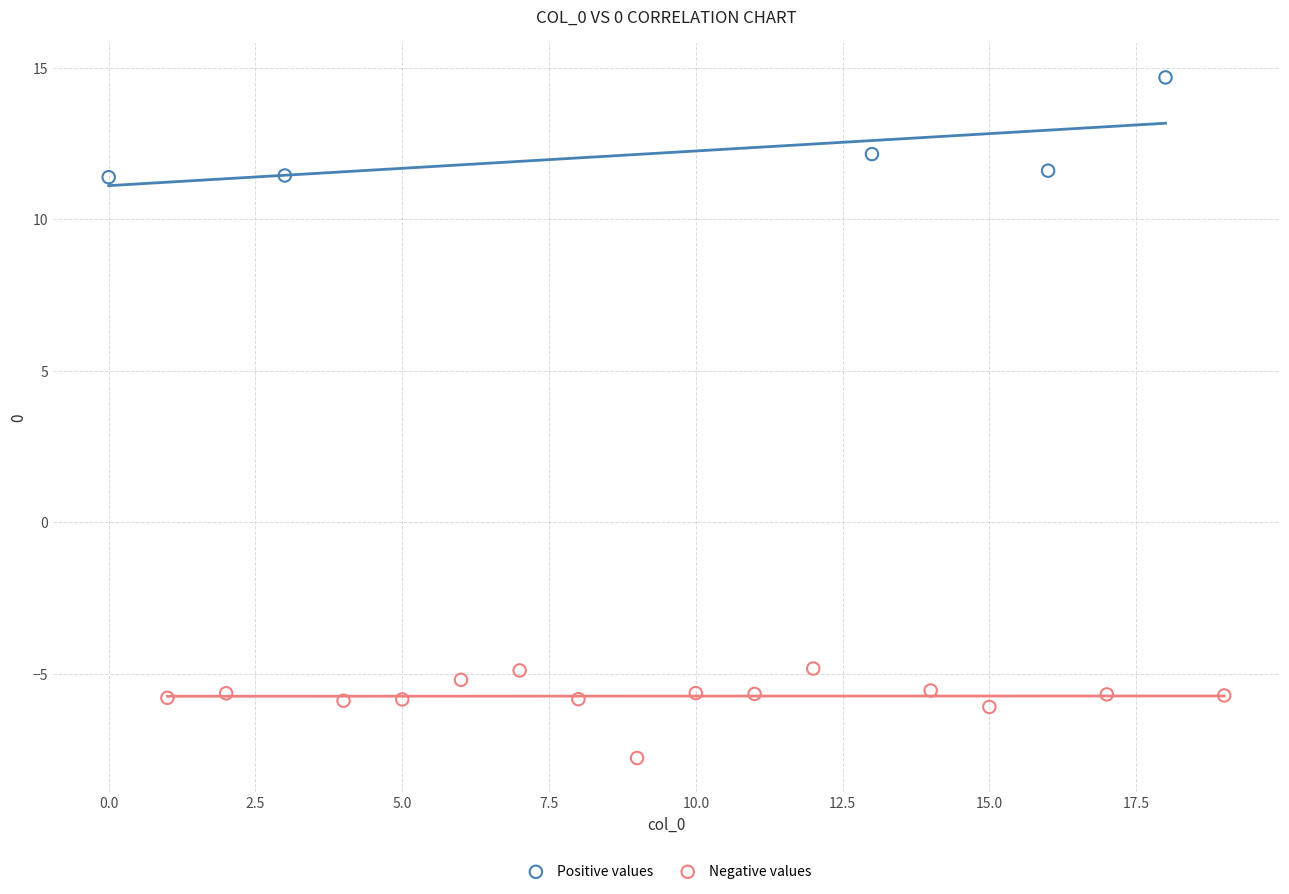

What are all the series names shown in the legend?

Positive values, Negative values